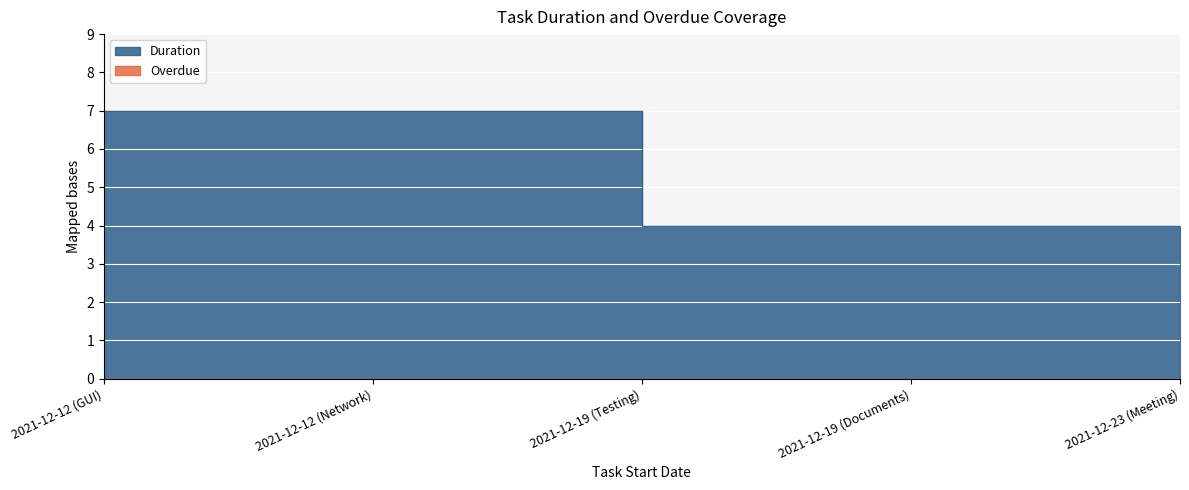

What is the value of the 4th point from the left?

4